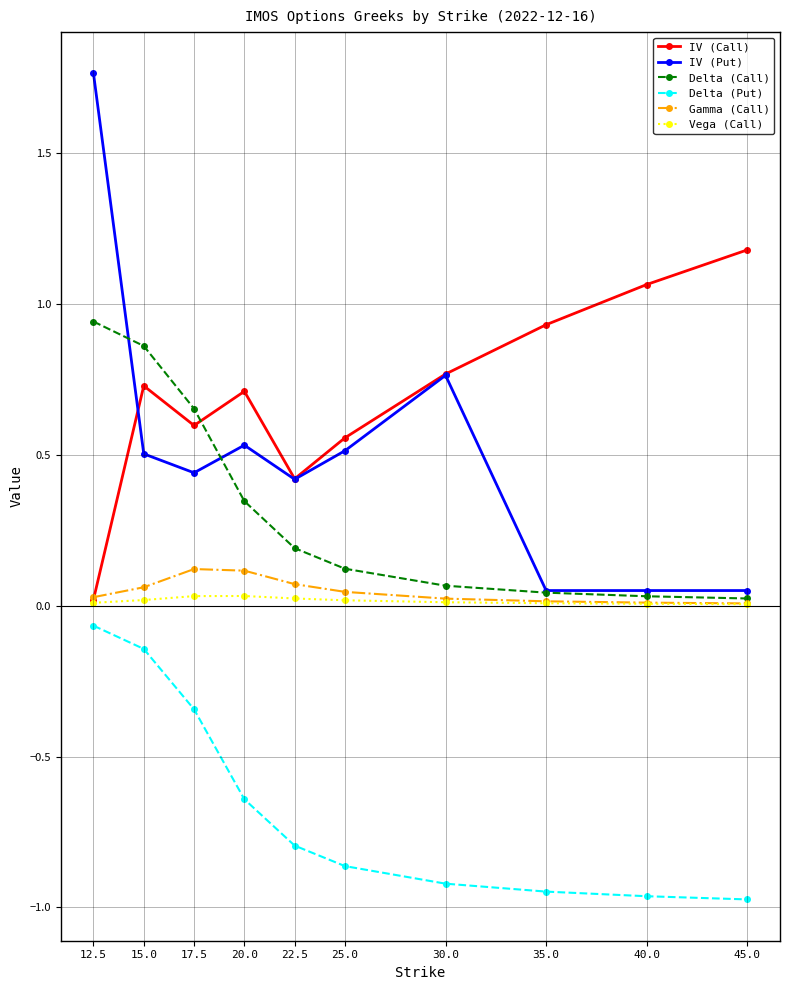

How many lines are shown in the chart?

6